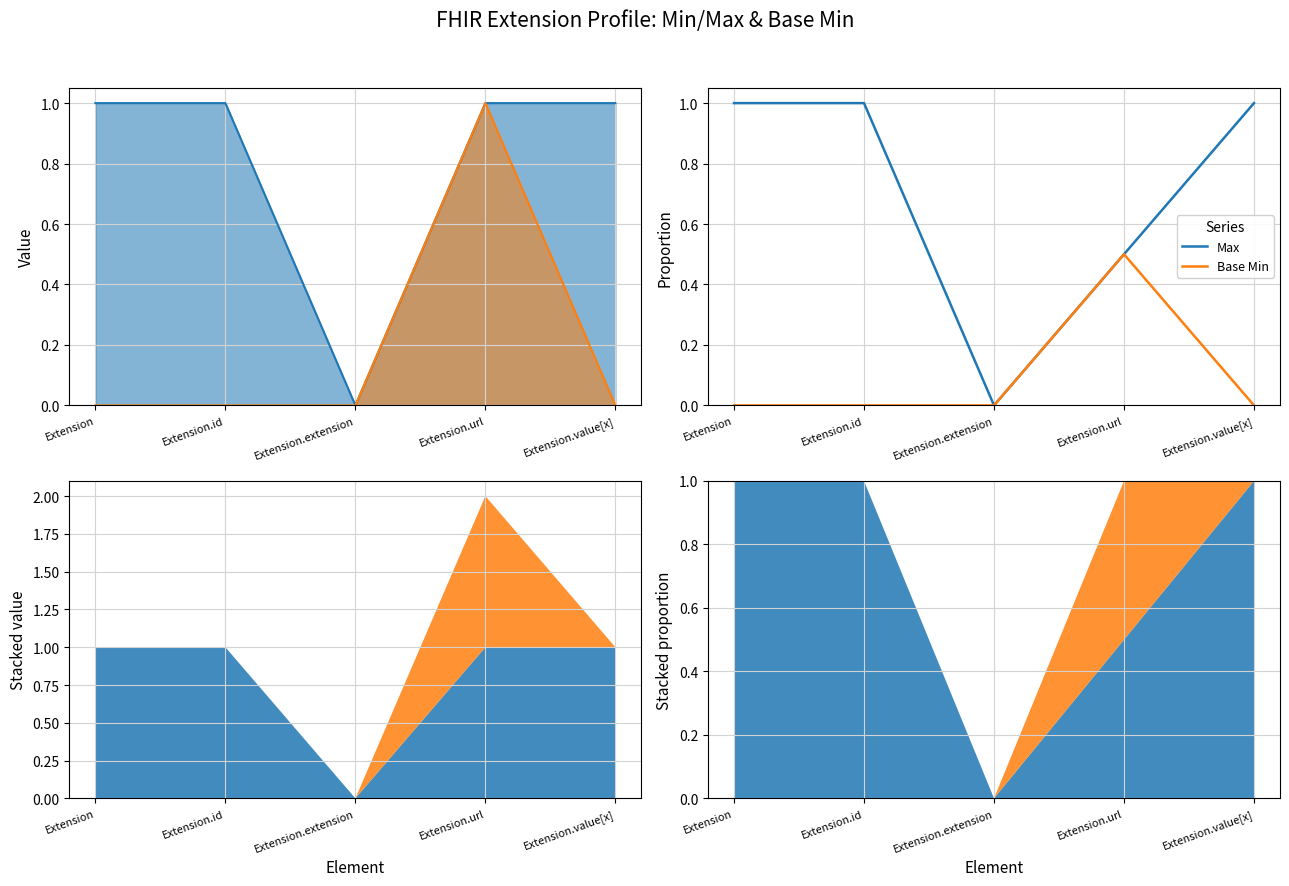

What is the label of the 1st point from the right?

Extension.value[x]